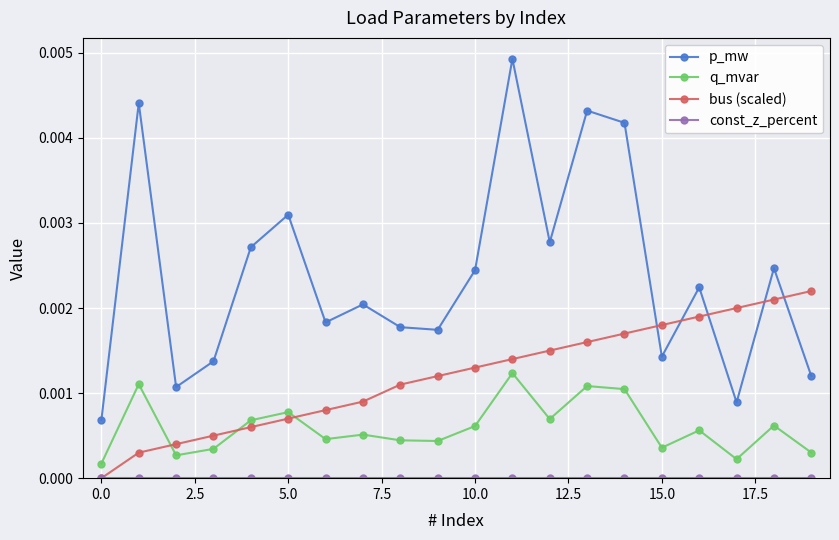

Which series ends up on top after the final intersection of bus (scaled) and q_mvar?

bus (scaled)